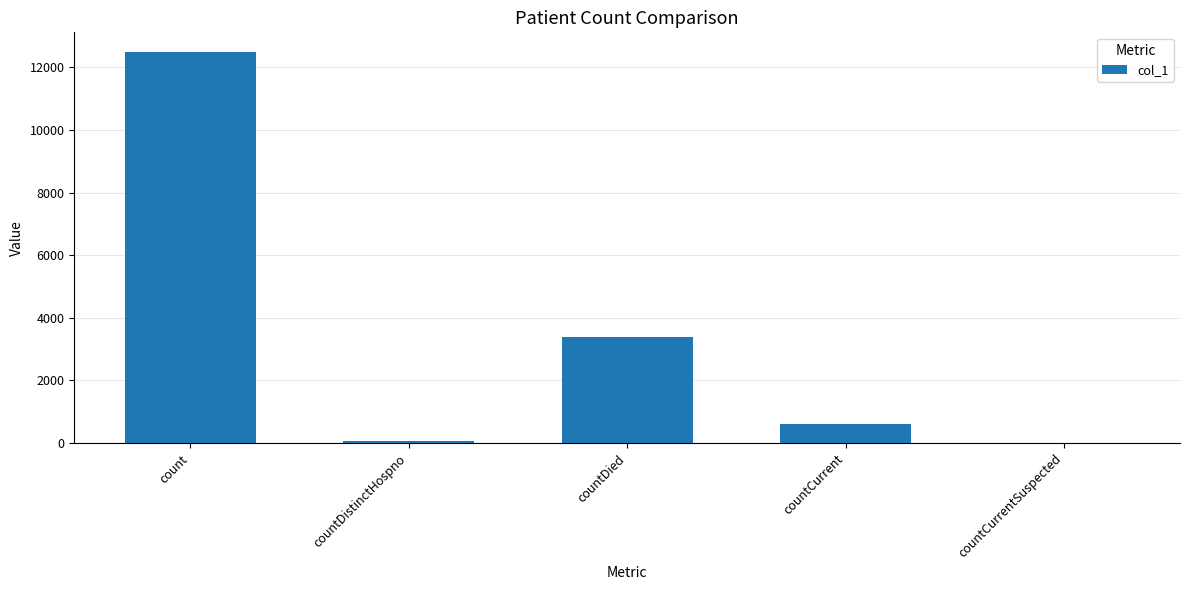

How many data points does each series have?

5